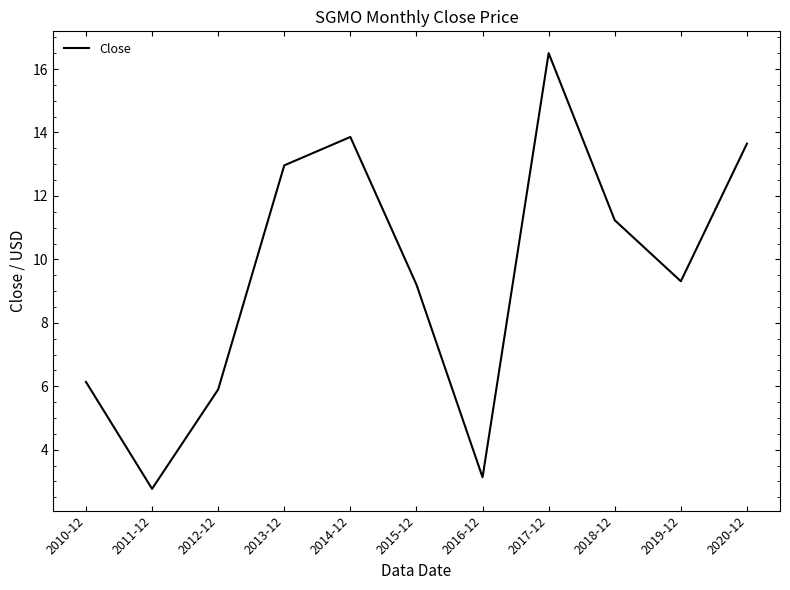

What position from the right is 2020-12?

1